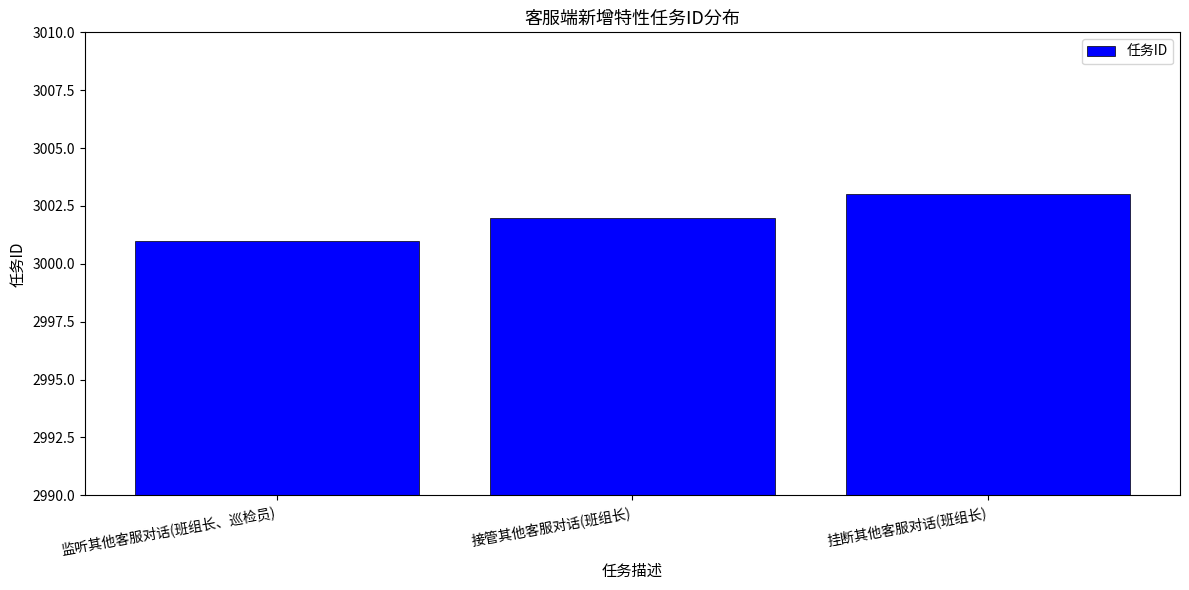

What position from the left is 挂断其他客服对话(班组长)?

3